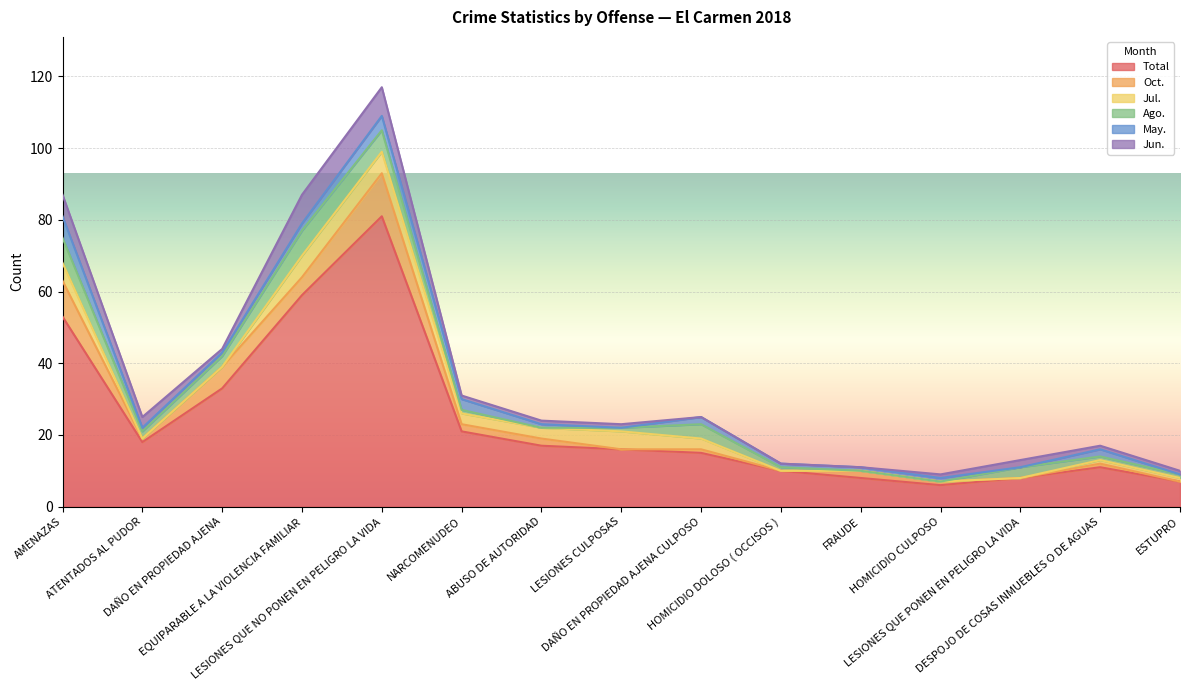

Reading left to right, extract all data points from this chart.

Total: AMENAZAS=53	ATENTADOS AL PUDOR=18	DAÑO EN PROPIEDAD AJENA=33	EQUIPARABLE A LA VIOLENCIA FAMILIAR=59	LESIONES QUE NO PONEN EN PELIGRO LA VIDA=81	NARCOMENUDEO=21	ABUSO DE AUTORIDAD=17	LESIONES CULPOSAS=16	DAÑO EN PROPIEDAD AJENA CULPOSO=15	HOMICIDIO DOLOSO ( OCCISOS )=10	FRAUDE=8	HOMICIDIO CULPOSO=6	LESIONES QUE PONEN EN PELIGRO LA VIDA=8	DESPOJO DE COSAS INMUEBLES O DE AGUAS=11	ESTUPRO=7
Oct.: AMENAZAS=10	ATENTADOS AL PUDOR=1	DAÑO EN PROPIEDAD AJENA=6	EQUIPARABLE A LA VIOLENCIA FAMILIAR=5	LESIONES QUE NO PONEN EN PELIGRO LA VIDA=12	NARCOMENUDEO=2	ABUSO DE AUTORIDAD=2	LESIONES CULPOSAS=0	DAÑO EN PROPIEDAD AJENA CULPOSO=1	HOMICIDIO DOLOSO ( OCCISOS )=0	FRAUDE=2	HOMICIDIO CULPOSO=1	LESIONES QUE PONEN EN PELIGRO LA VIDA=0	DESPOJO DE COSAS INMUEBLES O DE AGUAS=1	ESTUPRO=0
Jul.: AMENAZAS=5	ATENTADOS AL PUDOR=0	DAÑO EN PROPIEDAD AJENA=0	EQUIPARABLE A LA VIOLENCIA FAMILIAR=6	LESIONES QUE NO PONEN EN PELIGRO LA VIDA=6	NARCOMENUDEO=3	ABUSO DE AUTORIDAD=3	LESIONES CULPOSAS=5	DAÑO EN PROPIEDAD AJENA CULPOSO=3	HOMICIDIO DOLOSO ( OCCISOS )=0	FRAUDE=0	HOMICIDIO CULPOSO=0	LESIONES QUE PONEN EN PELIGRO LA VIDA=0	DESPOJO DE COSAS INMUEBLES O DE AGUAS=1	ESTUPRO=1
Ago.: AMENAZAS=7	ATENTADOS AL PUDOR=2	DAÑO EN PROPIEDAD AJENA=3	EQUIPARABLE A LA VIOLENCIA FAMILIAR=7	LESIONES QUE NO PONEN EN PELIGRO LA VIDA=6	NARCOMENUDEO=1	ABUSO DE AUTORIDAD=0	LESIONES CULPOSAS=1	DAÑO EN PROPIEDAD AJENA CULPOSO=4	HOMICIDIO DOLOSO ( OCCISOS )=1	FRAUDE=0	HOMICIDIO CULPOSO=0	LESIONES QUE PONEN EN PELIGRO LA VIDA=3	DESPOJO DE COSAS INMUEBLES O DE AGUAS=1	ESTUPRO=1
May.: AMENAZAS=6	ATENTADOS AL PUDOR=1	DAÑO EN PROPIEDAD AJENA=1	EQUIPARABLE A LA VIOLENCIA FAMILIAR=2	LESIONES QUE NO PONEN EN PELIGRO LA VIDA=4	NARCOMENUDEO=3	ABUSO DE AUTORIDAD=1	LESIONES CULPOSAS=0	DAÑO EN PROPIEDAD AJENA CULPOSO=2	HOMICIDIO DOLOSO ( OCCISOS )=1	FRAUDE=1	HOMICIDIO CULPOSO=1	LESIONES QUE PONEN EN PELIGRO LA VIDA=0	DESPOJO DE COSAS INMUEBLES O DE AGUAS=2	ESTUPRO=0
Jun.: AMENAZAS=6	ATENTADOS AL PUDOR=3	DAÑO EN PROPIEDAD AJENA=1	EQUIPARABLE A LA VIOLENCIA FAMILIAR=8	LESIONES QUE NO PONEN EN PELIGRO LA VIDA=8	NARCOMENUDEO=1	ABUSO DE AUTORIDAD=1	LESIONES CULPOSAS=1	DAÑO EN PROPIEDAD AJENA CULPOSO=0	HOMICIDIO DOLOSO ( OCCISOS )=0	FRAUDE=0	HOMICIDIO CULPOSO=1	LESIONES QUE PONEN EN PELIGRO LA VIDA=2	DESPOJO DE COSAS INMUEBLES O DE AGUAS=1	ESTUPRO=1